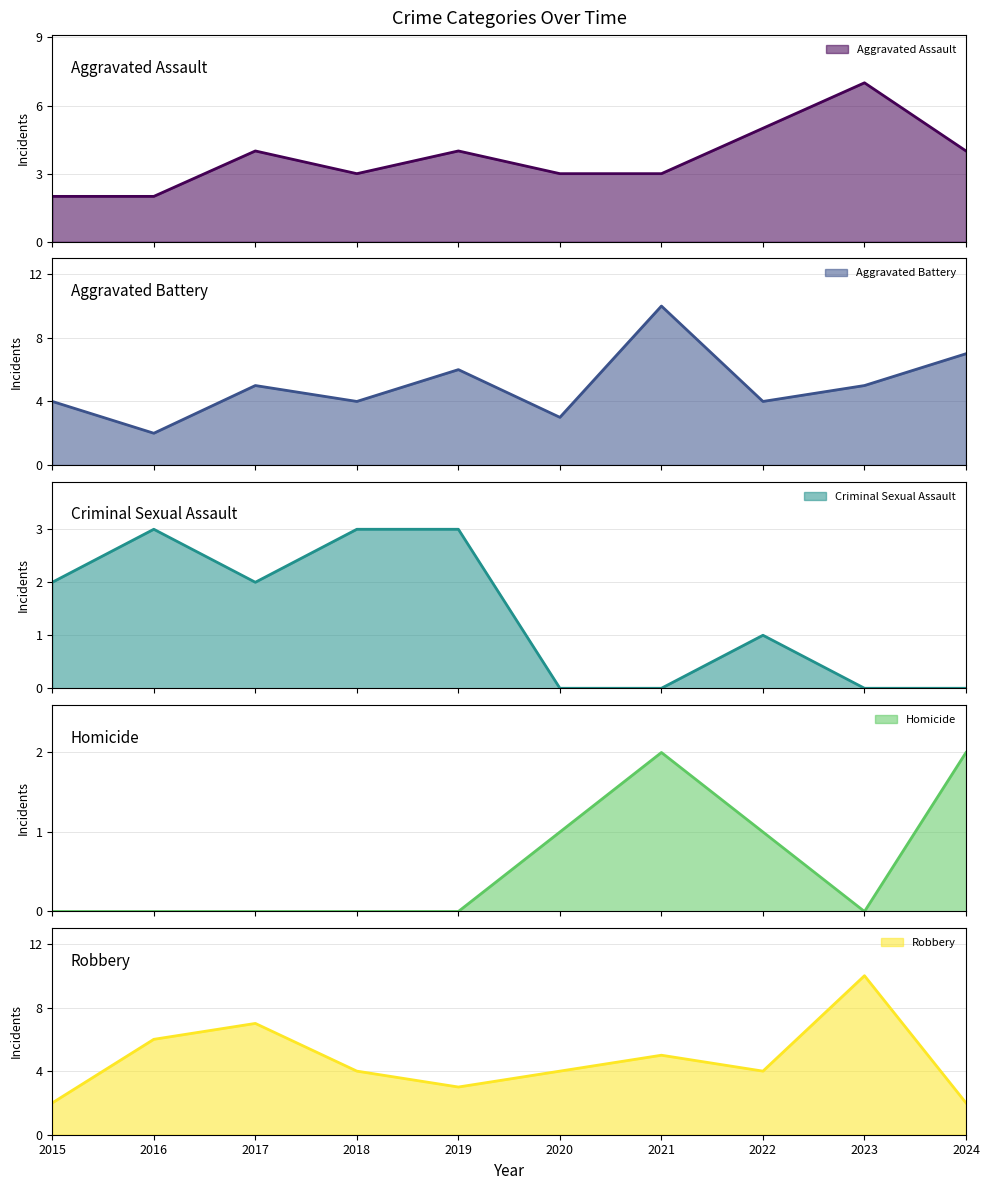

What is the maximum value for Aggravated Assault?

7